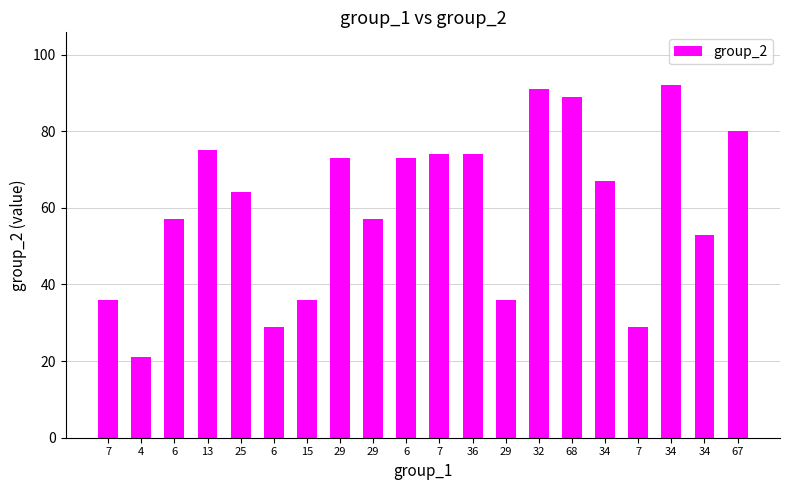

How many data points does each series have?

20